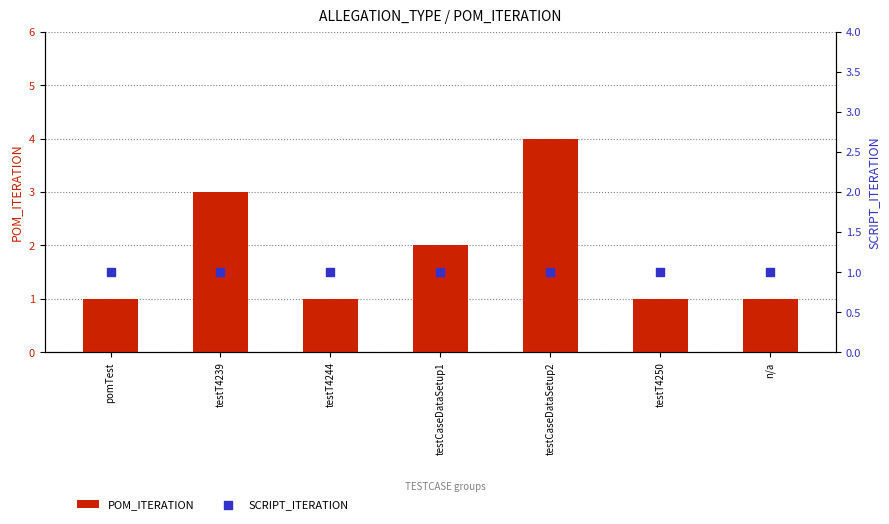

What are all the series names shown in the legend?

POM_ITERATION, SCRIPT_ITERATION